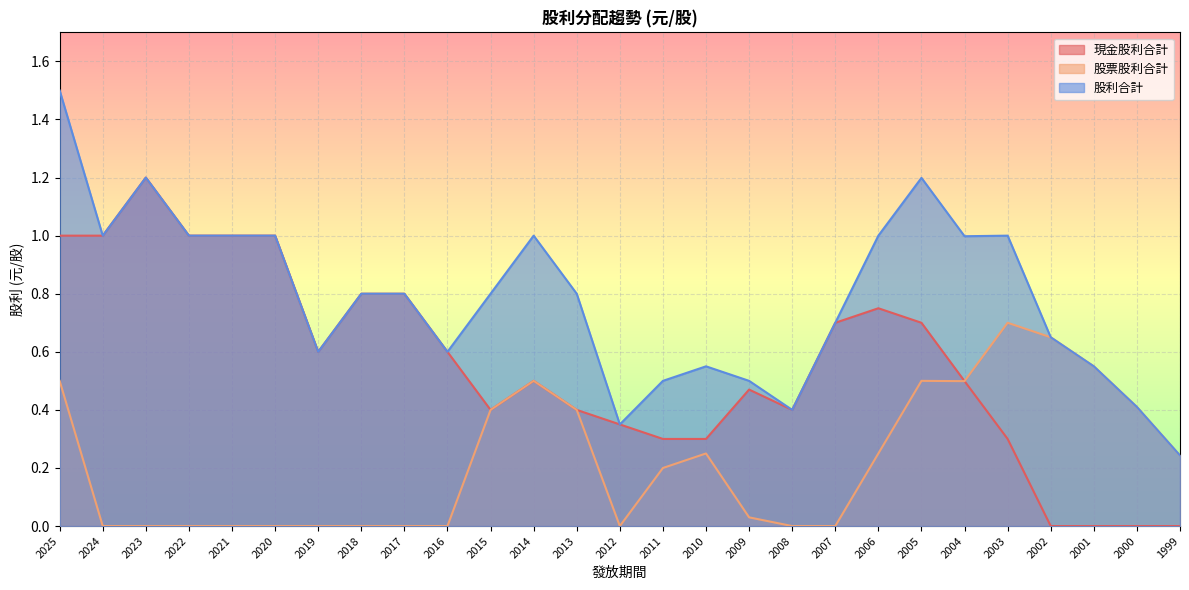

What is the difference between the maximum and minimum values in the 股票股利合計 series?

0.7